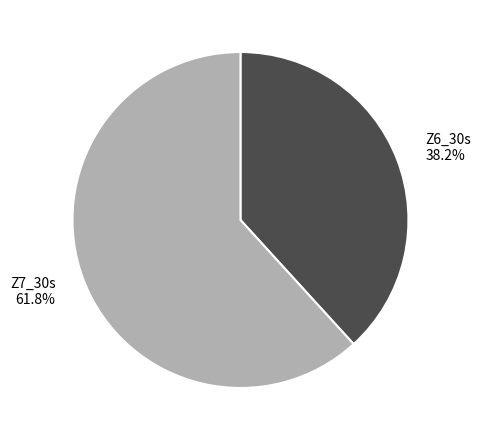

Combined, do Z7_30s and Z6_30s account for over 50%?

Yes